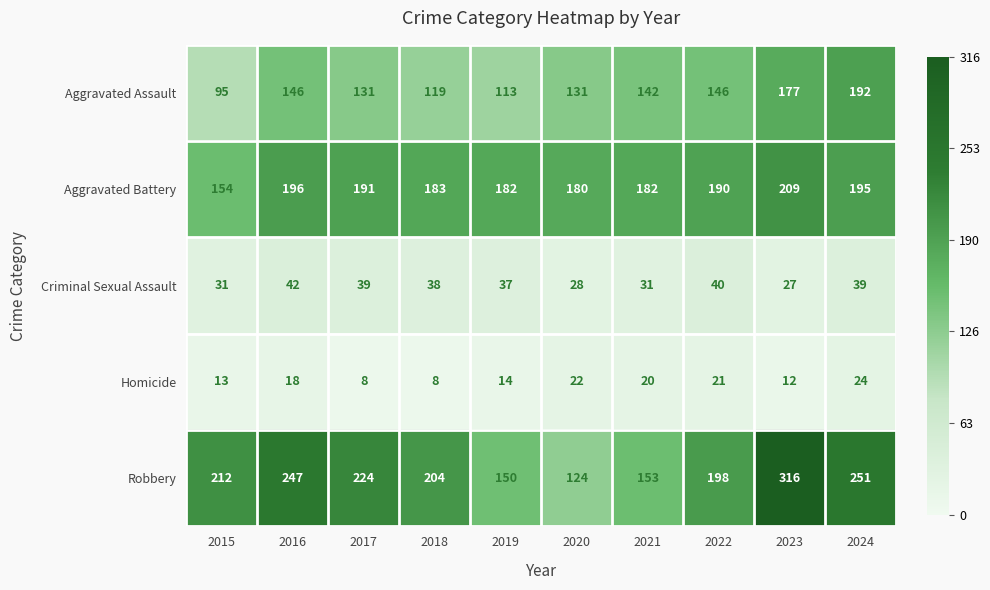

What is the difference between the second highest and second lowest values in the Criminal Sexual Assault series?

12